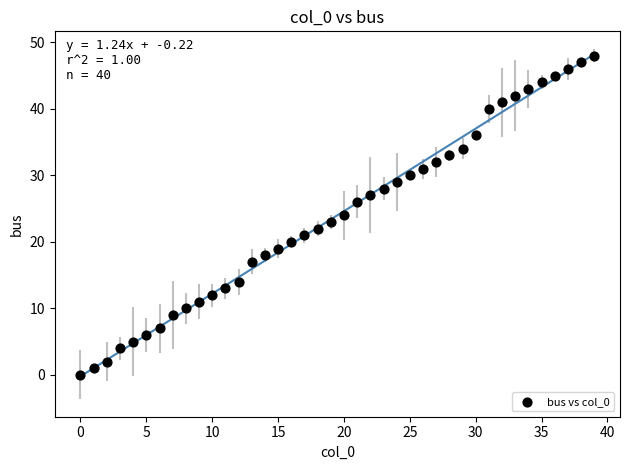

What is the range of Y values (max minus min)?

48